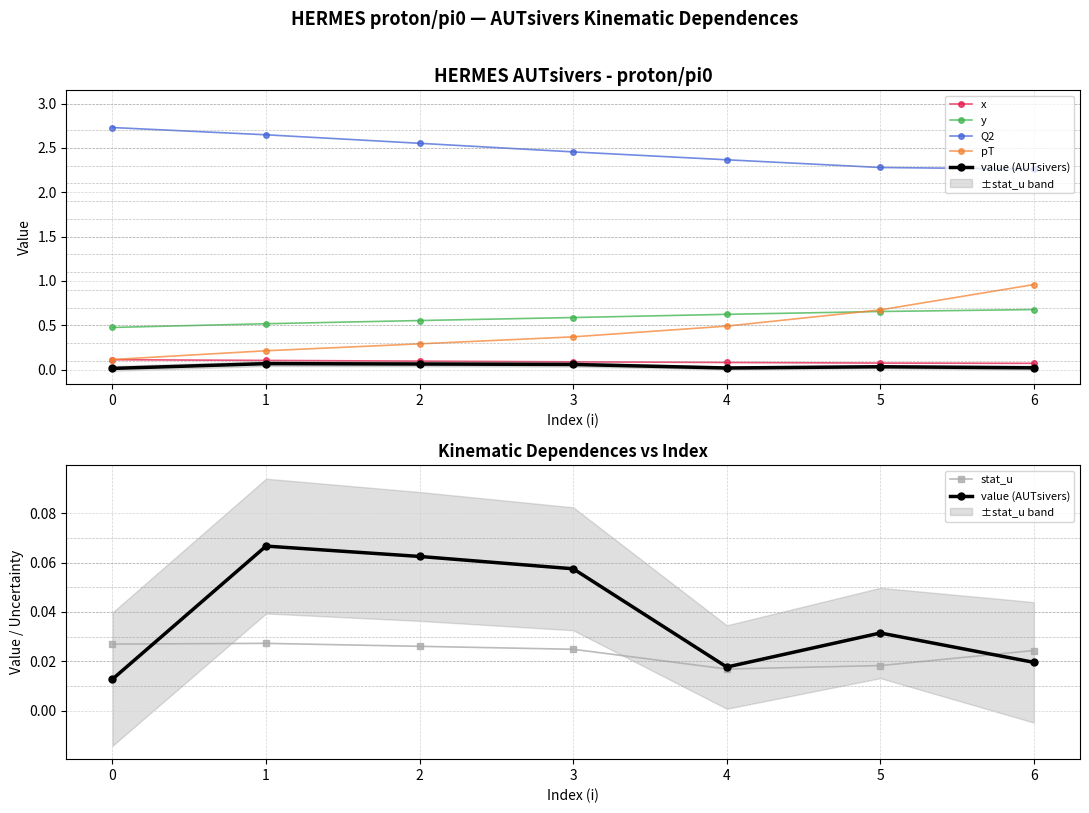

At how many categories does at least one series exceed 0?

7